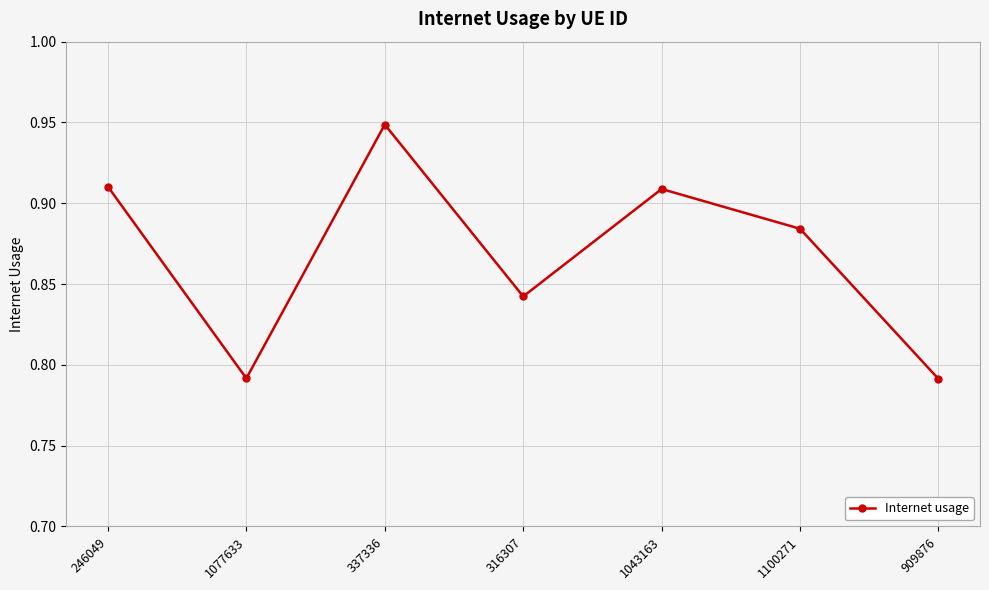

At which category does the chart reach its peak across all series?

337336